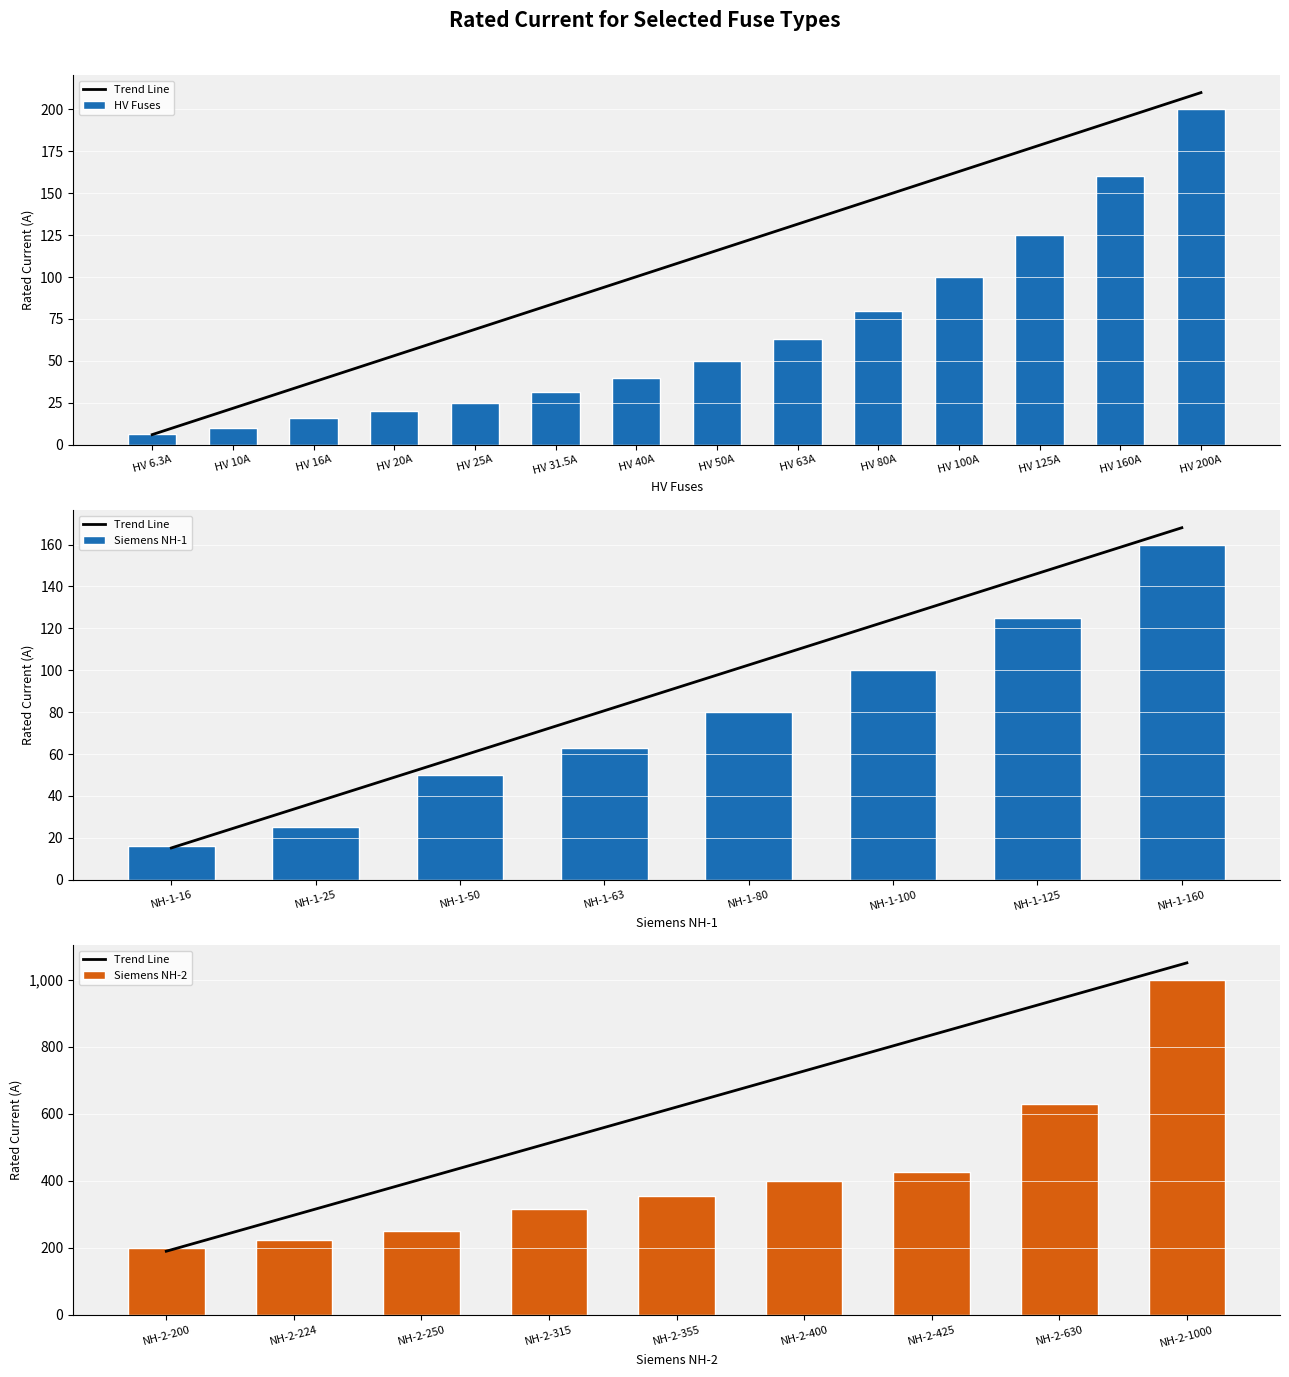

At which label does the data first exceed 50?

HV 63A